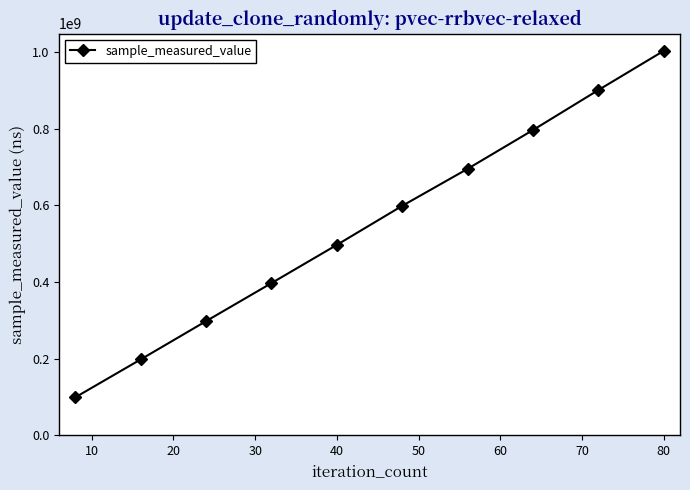

Does the chart display data point markers on the line(s)?

Yes